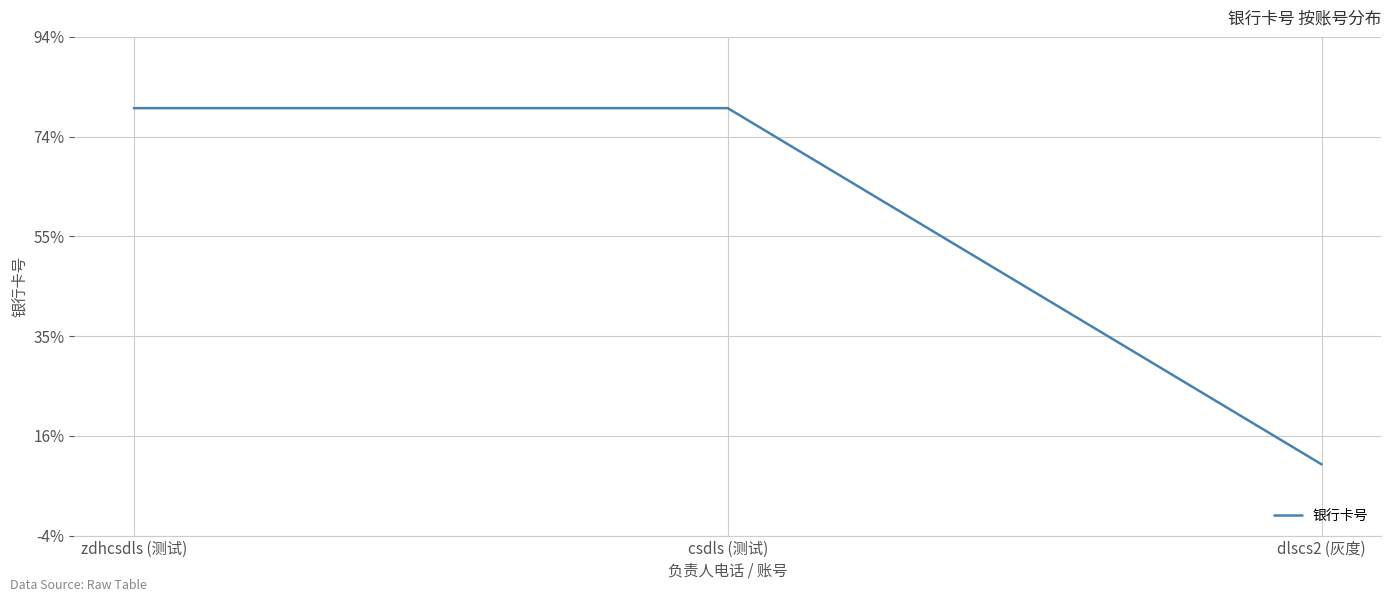

Is this an area chart (filled region under the line)?

No